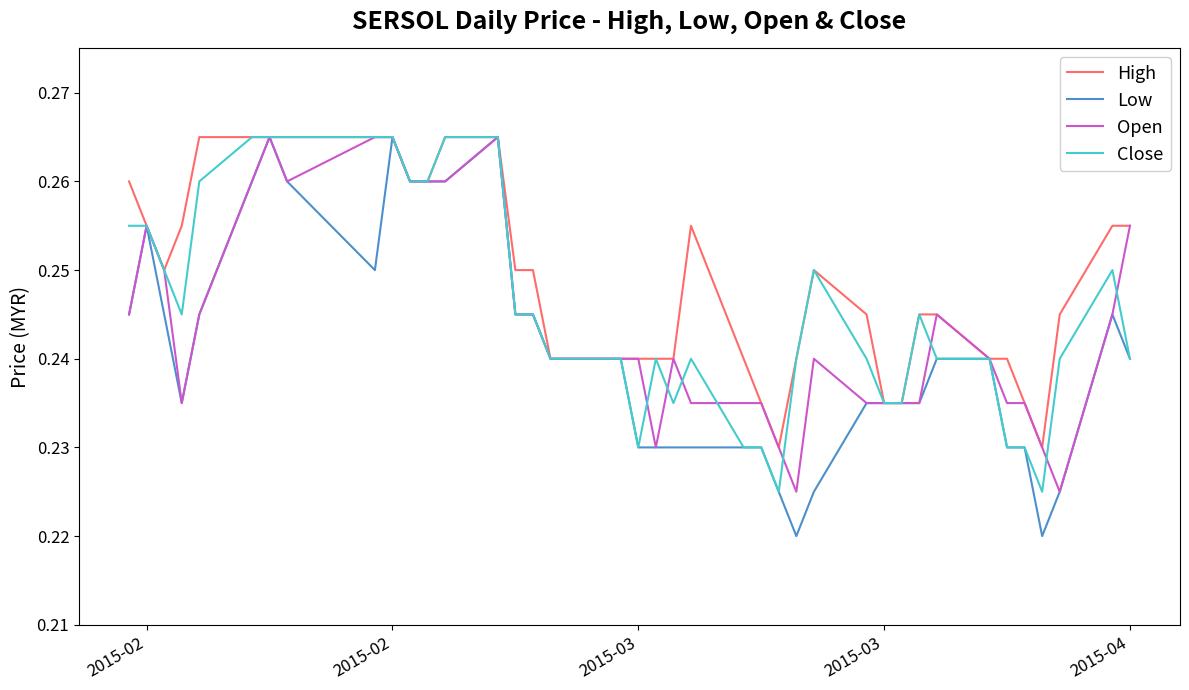

Which series has the widest spread of values?

Low